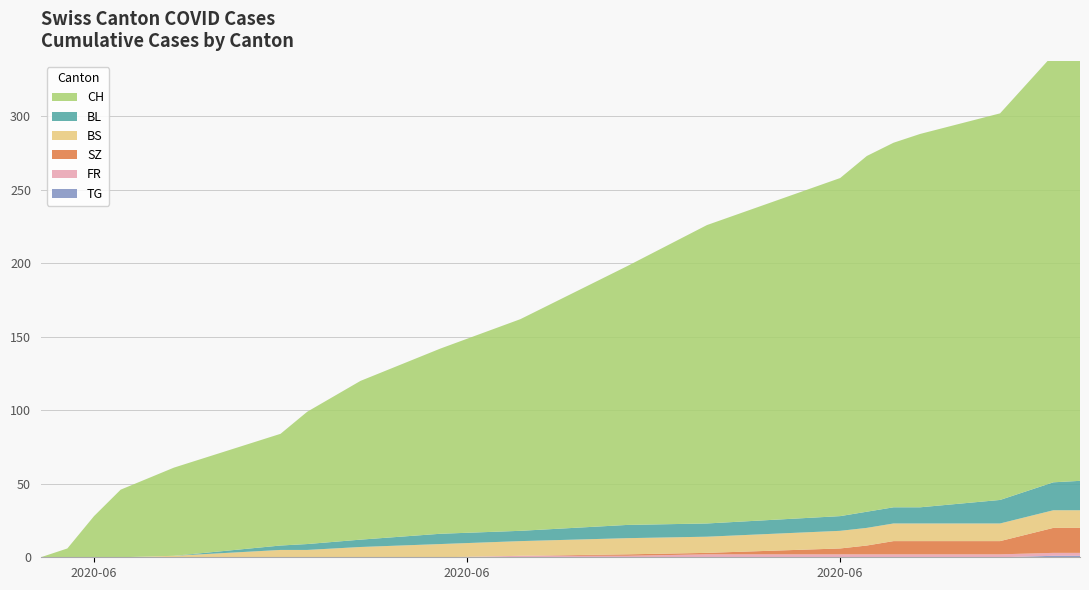

Reading left to right, transcribe all the data shown in this chart.

BL: 0	0	0	0	0	3	4	5	7	7	9	9	10	11	11	11	16	19	20
BS: 0	0	0	0	1	5	5	7	9	10	11	11	12	12	12	12	12	12	12
FR: 0	0	0	0	0	0	0	0	0	1	1	2	2	2	2	2	2	2	2
SZ: 0	0	0	0	0	0	0	0	0	0	1	1	4	6	9	9	9	17	17
TG: 0	0	0	0	0	0	0	0	0	0	0	0	0	0	0	0	0	1	1
CH: 0	6	28	46	60	76	90	108	126	144	176	203	230	242	248	254	263	291	307